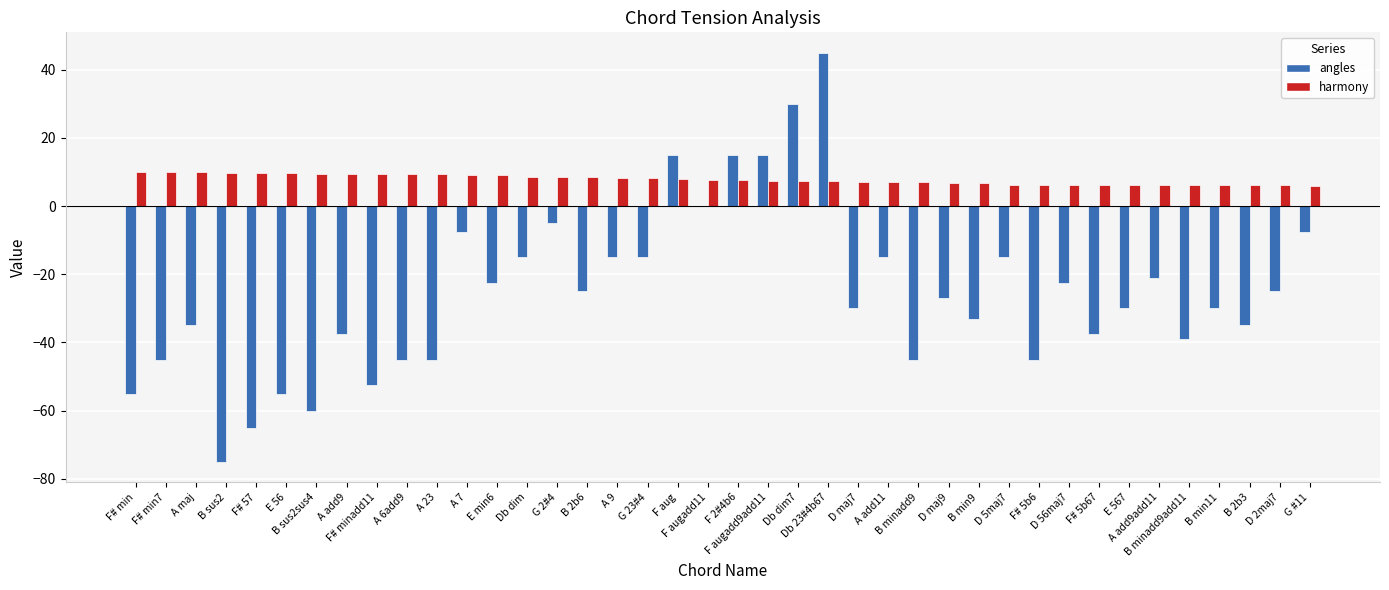

Which series has the largest total across all categories?

harmony